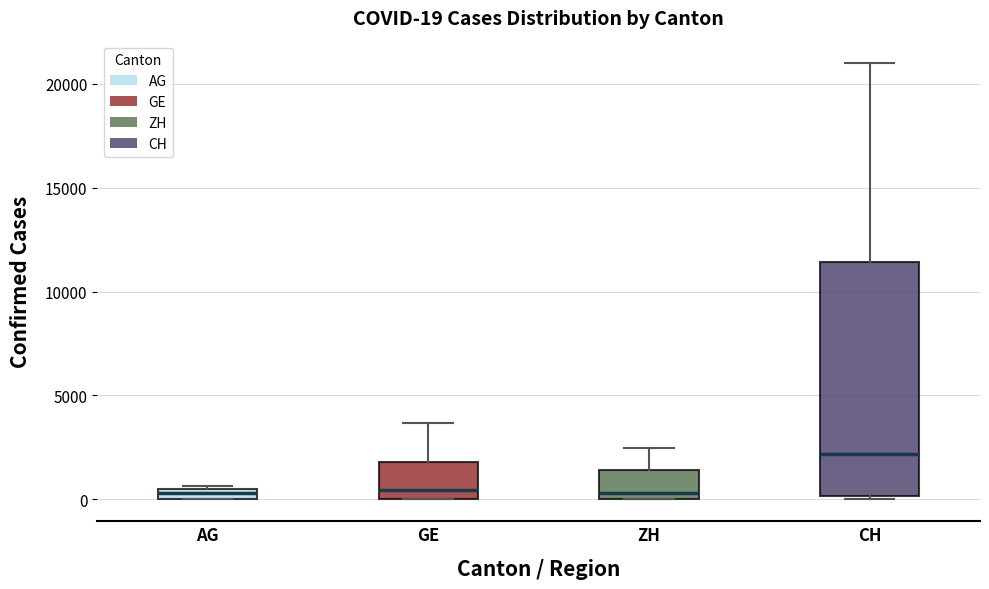

Which box is the tallest, from its lower edge to its upper edge?

CH